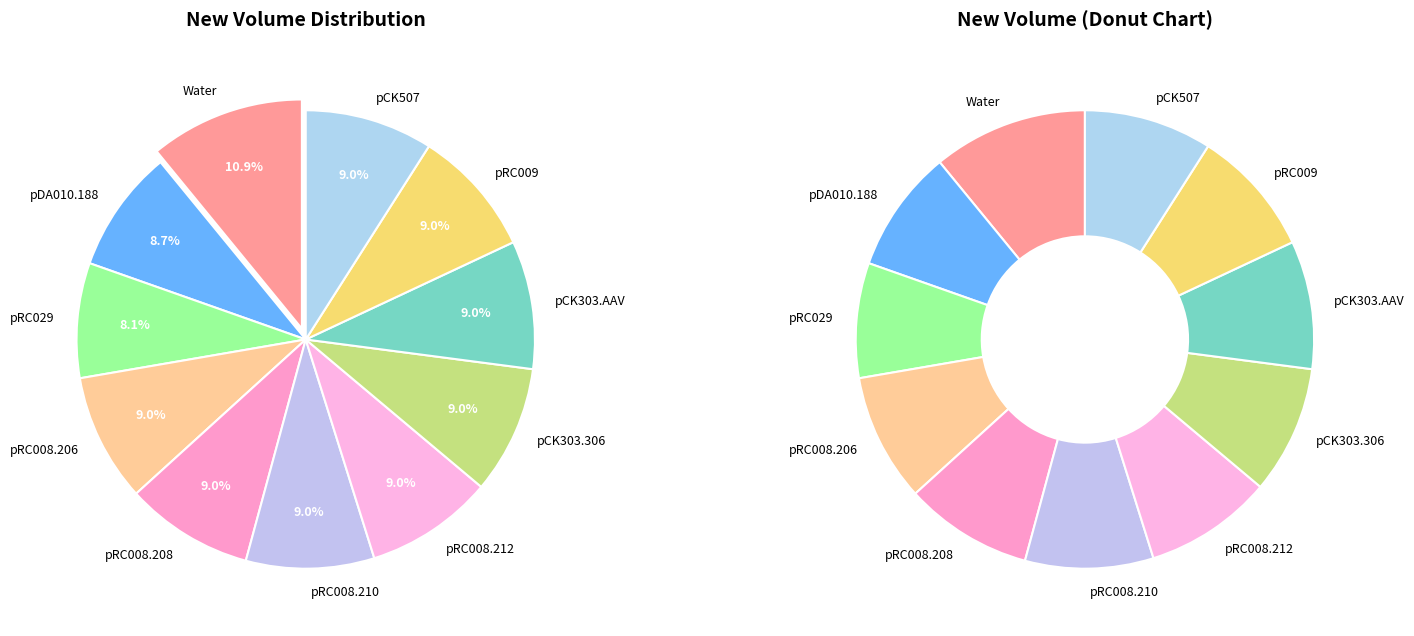

What is the change in value from pRC029 to pRC008.206?

+5.1